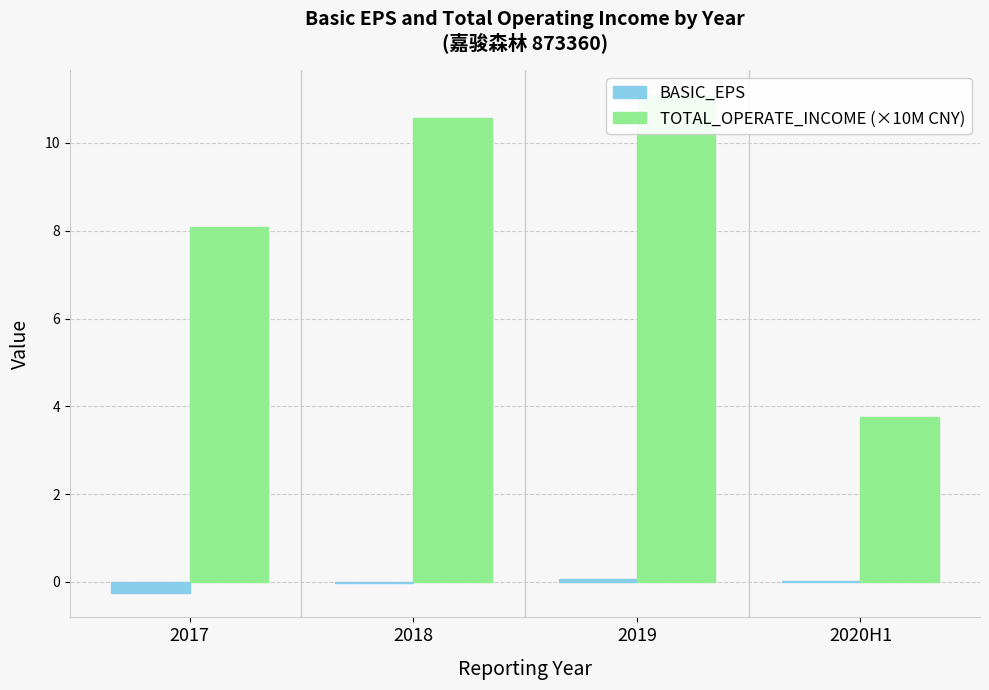

What is the smallest value displayed?

-0.2